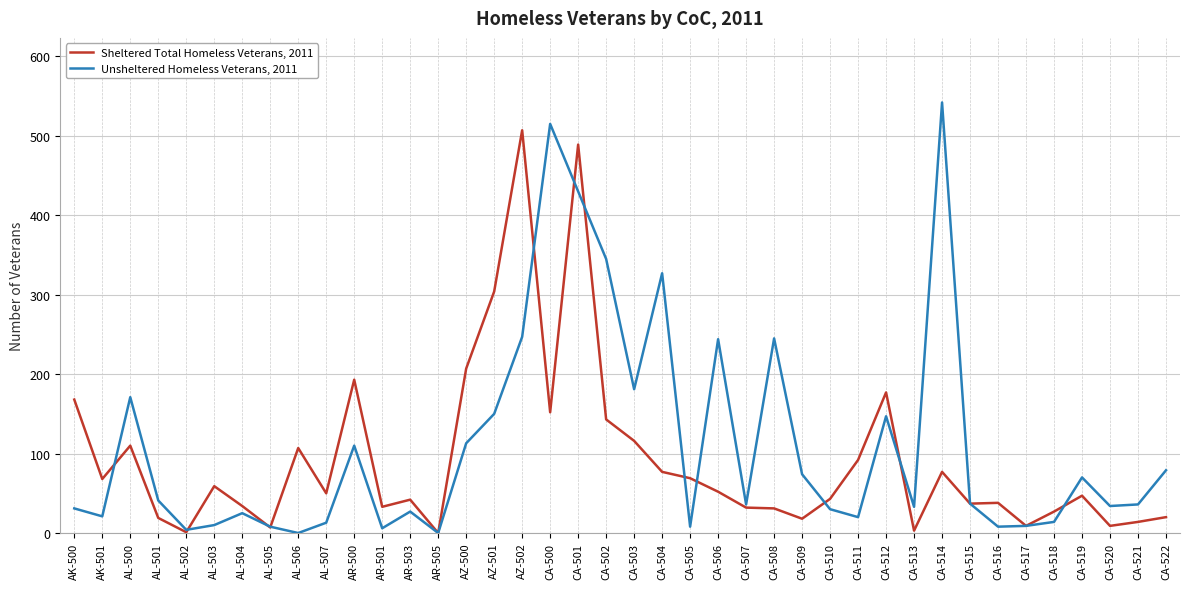

What position from the left is CA-510?

28